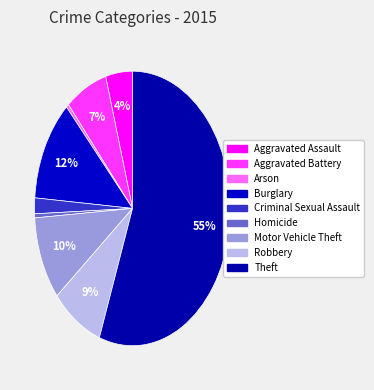

Is Theft the majority of the pie?

Yes